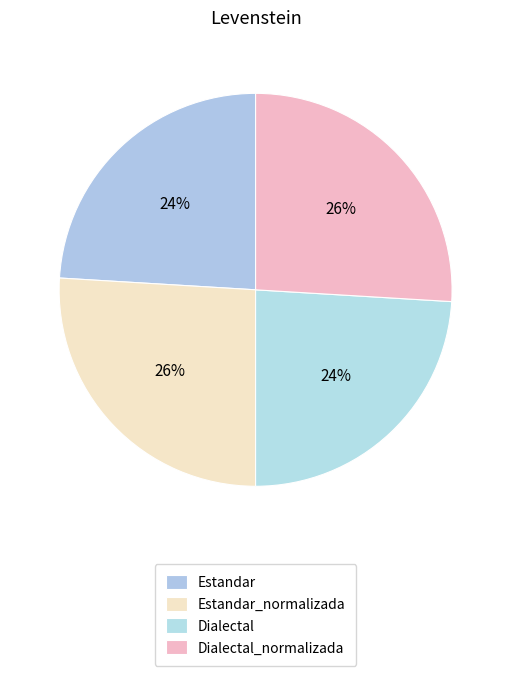

How many segments does this pie chart have?

4